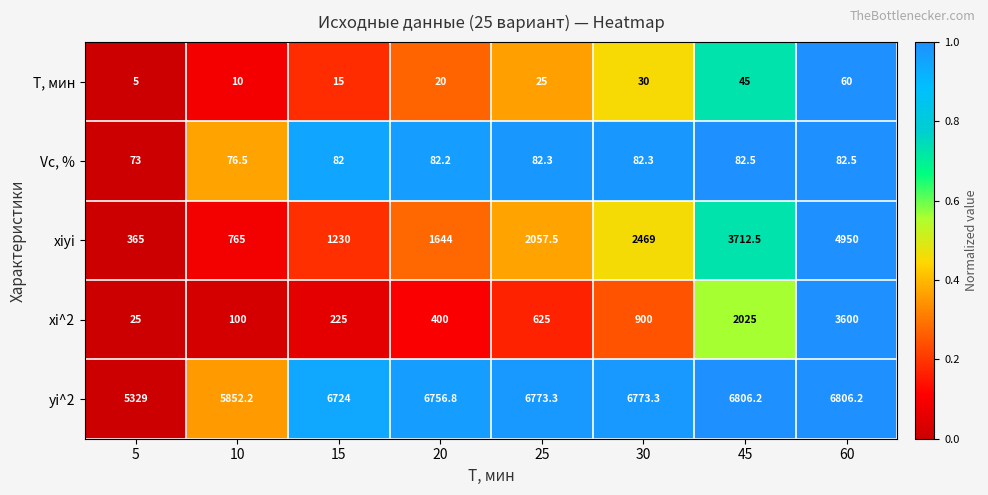

Rank the series by their maximum value, from lowest to highest.

T, мин, Vc, %, xi^2, xiyi, yi^2